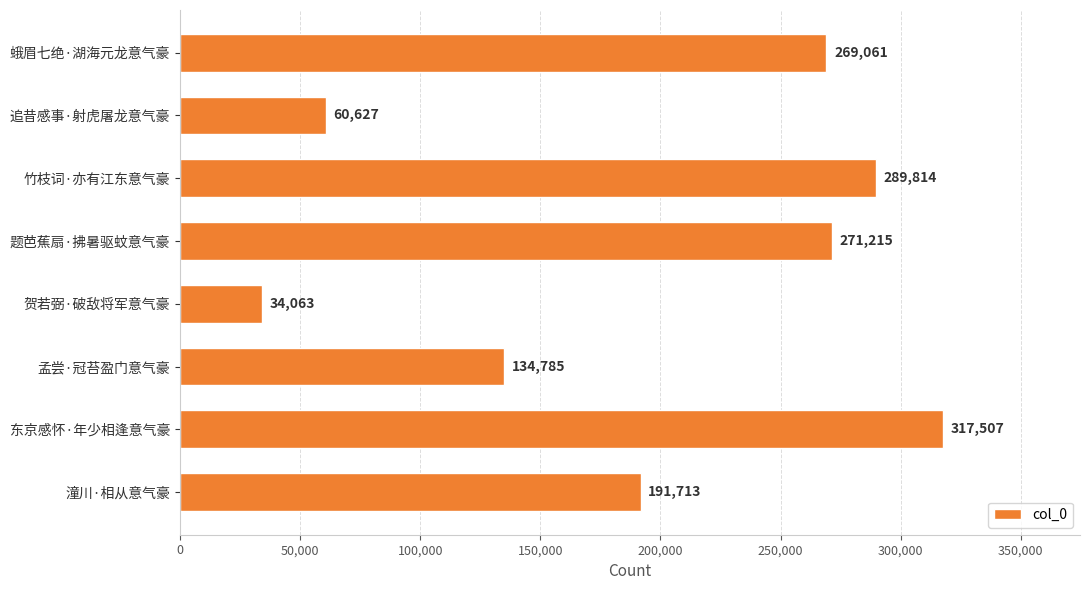

What is the label of the 8th bar from the top?

潼川·相从意气豪